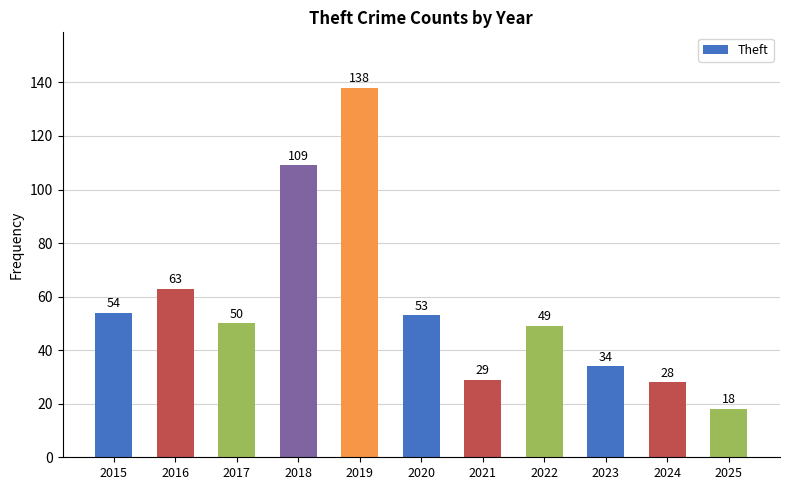

What is the value of the 9th bar from the left?

34